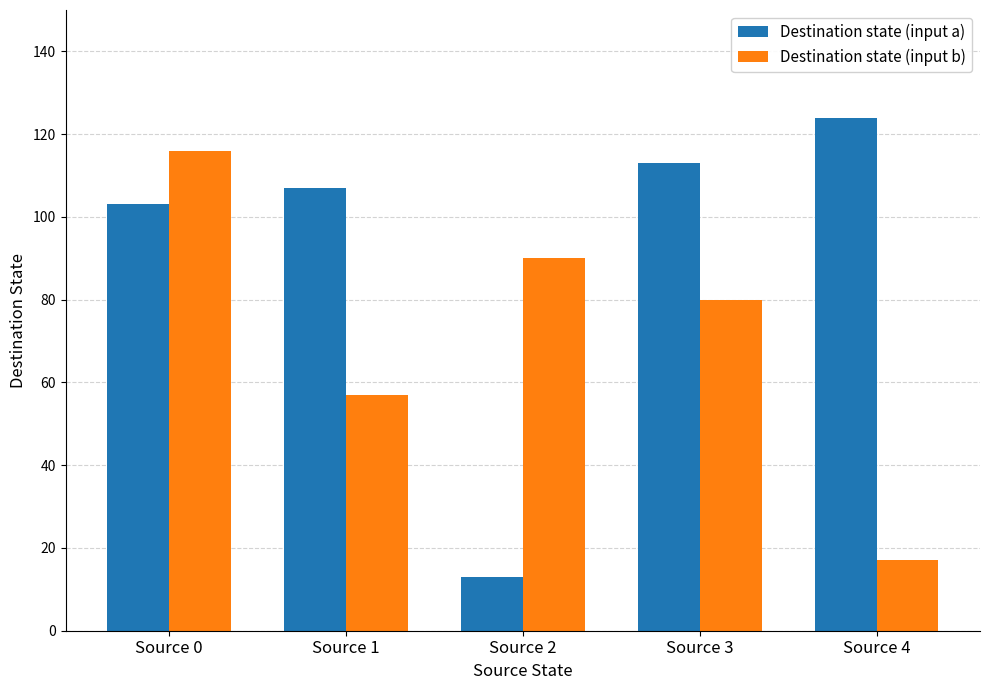

What is the difference between the Destination state (input b) values at Source 3 and Source 0?

36